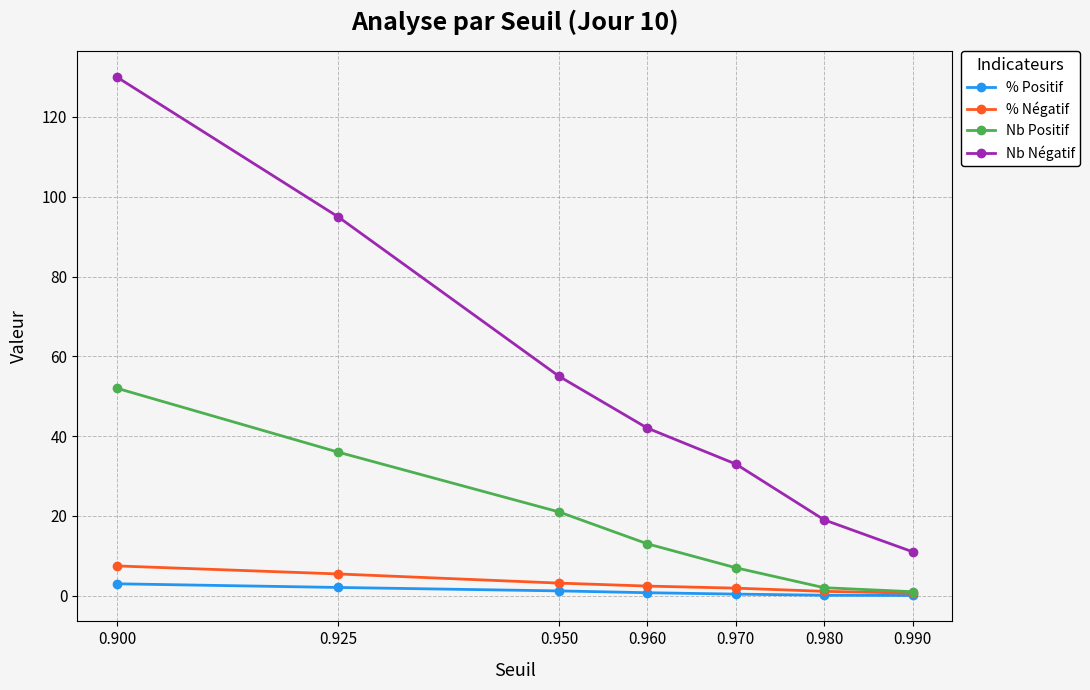

True or false: % Négatif has more than 2 interior local peaks.

False